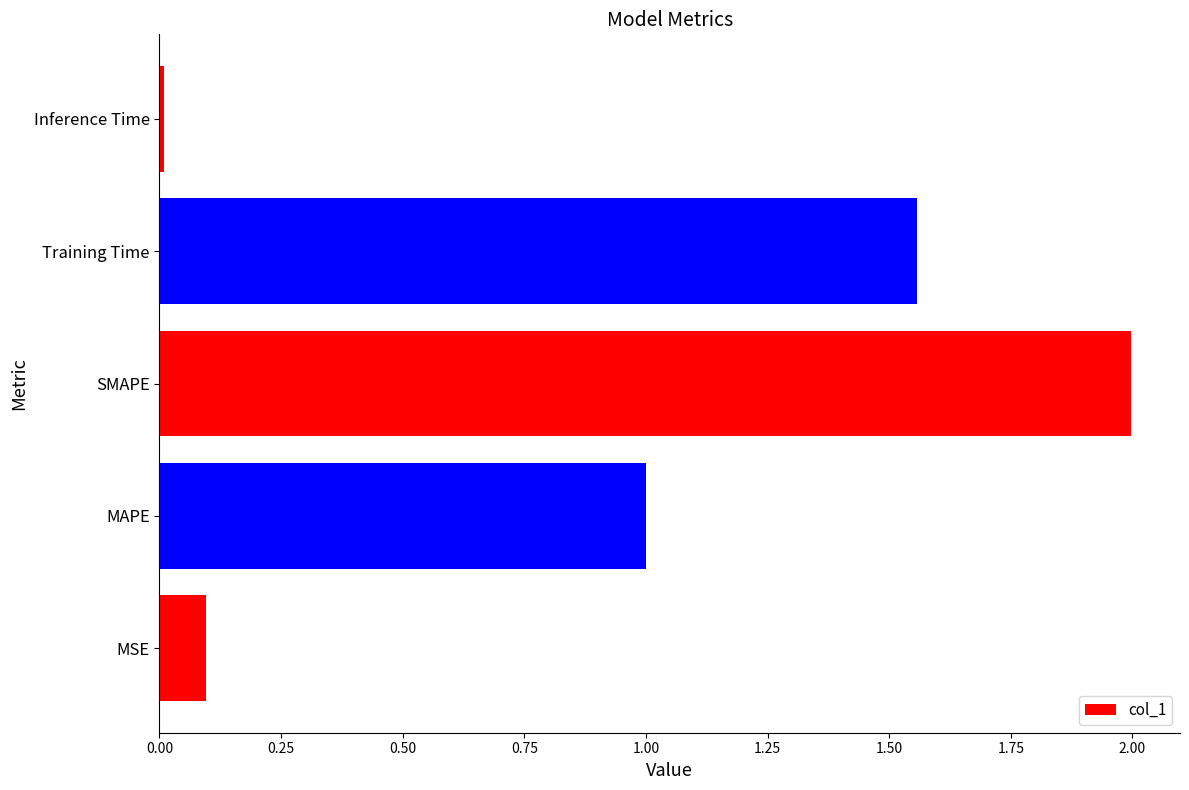

Between MAPE and Inference Time, which is larger?

MAPE